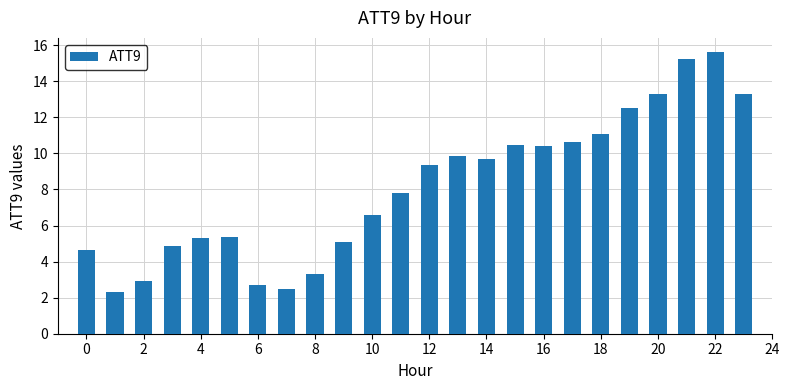

What is the value of the 10th bar from the left?

5.1